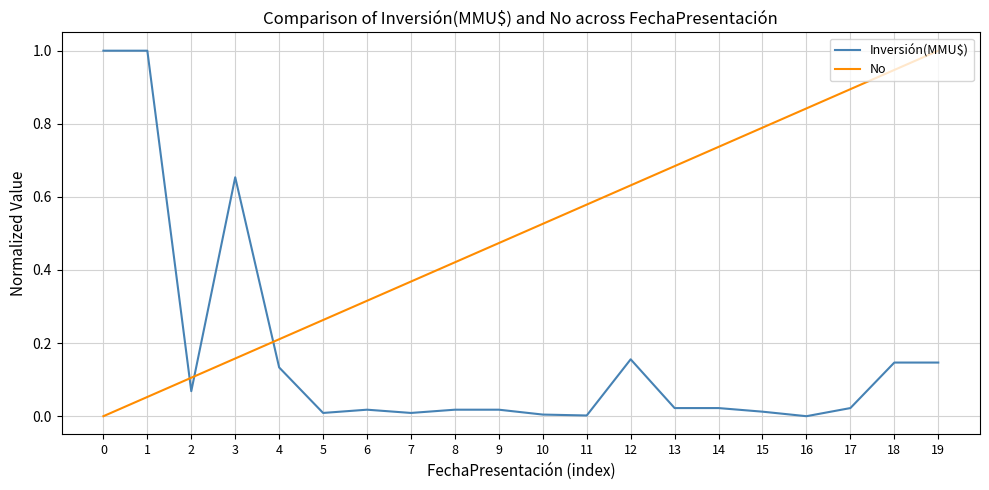

True or false: No and Inversión(MMU$) intersect in this chart.

True